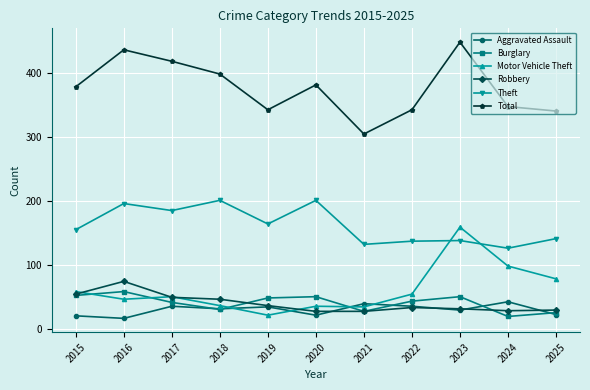

What is the difference between the second highest and minimum values in the Motor Vehicle Theft series?

77